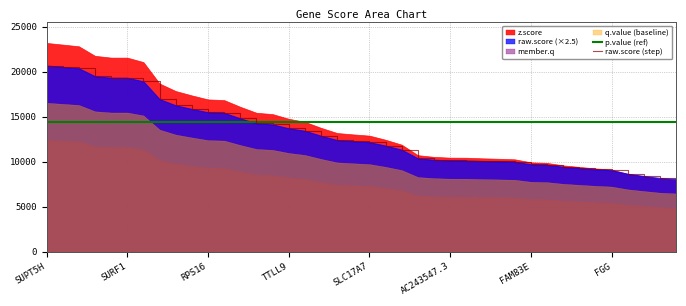

At which label does raw.score (step) reach its peak?

SUPT5H